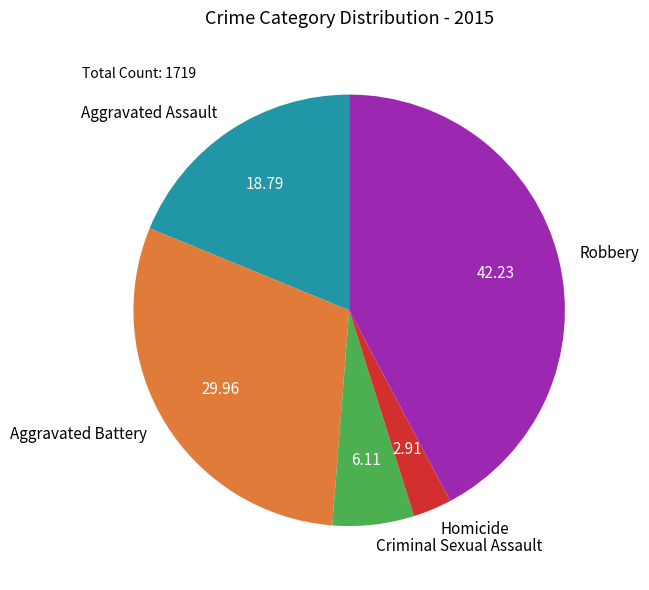

Do Aggravated Battery and Homicide together represent more than half of the pie?

No